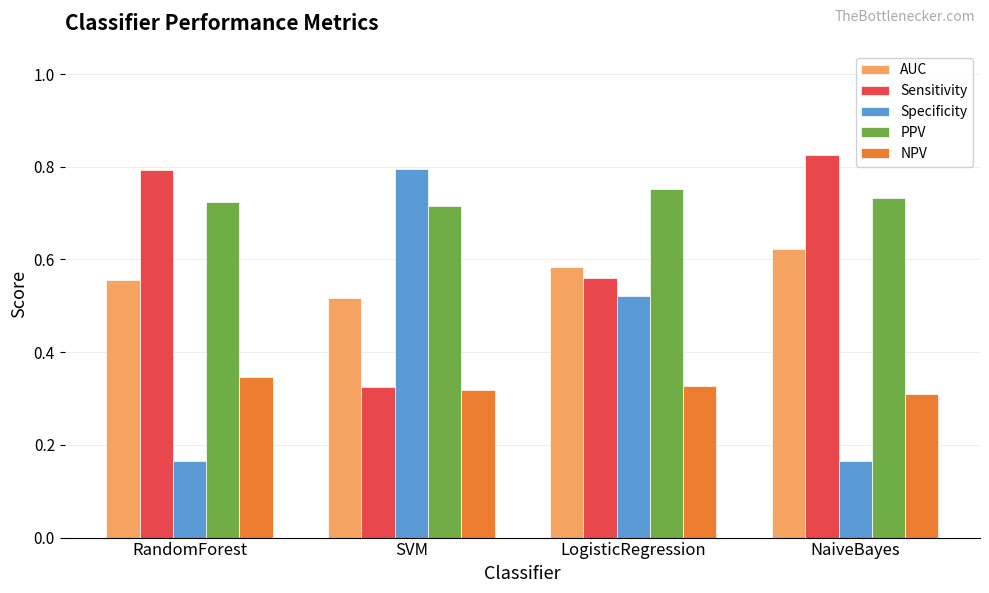

What is the sum of all PPV values?

2.9